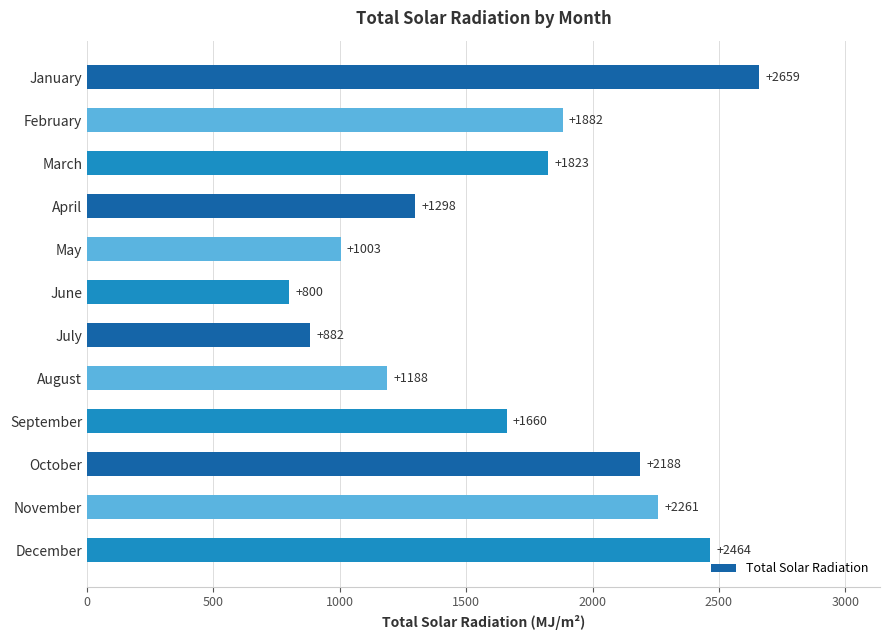

What is the value of the 12th bar from the top?

2464